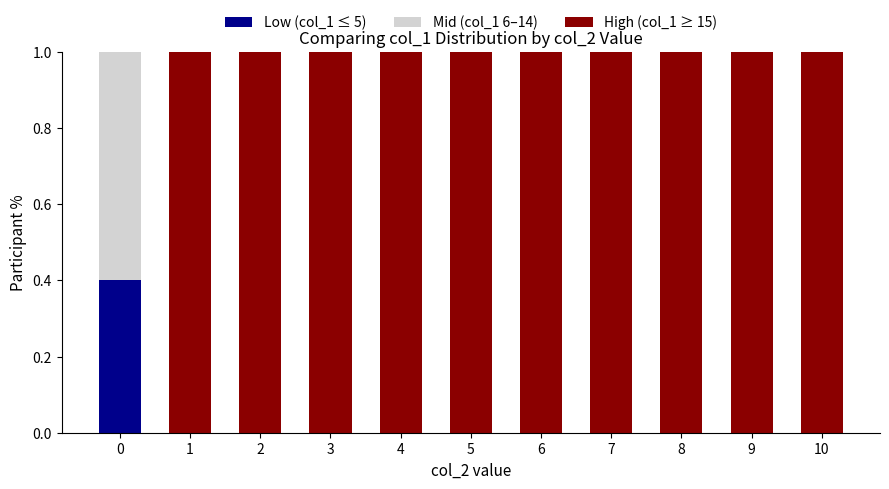

What is the maximum value for Low (col_1 ≤ 5)?

0.4